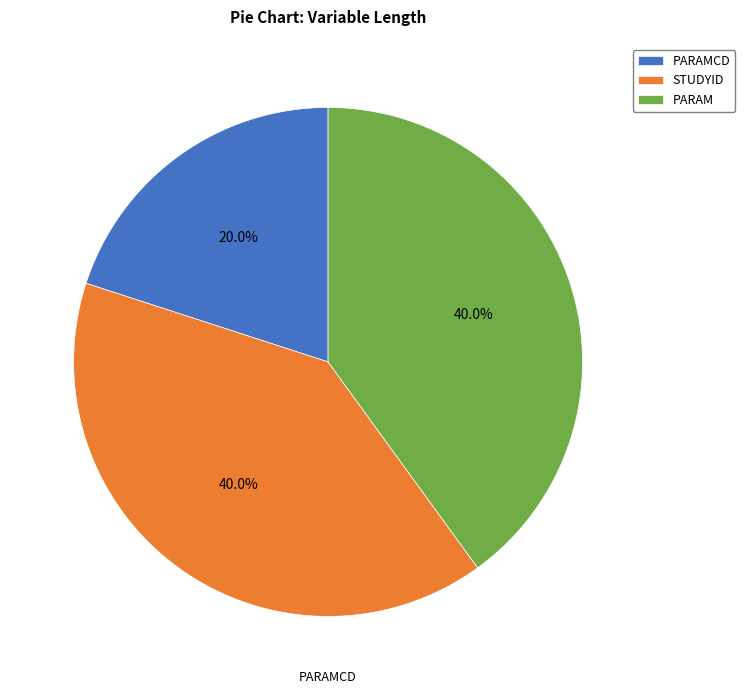

Is it true that STUDYID is 52% of the pie?

False